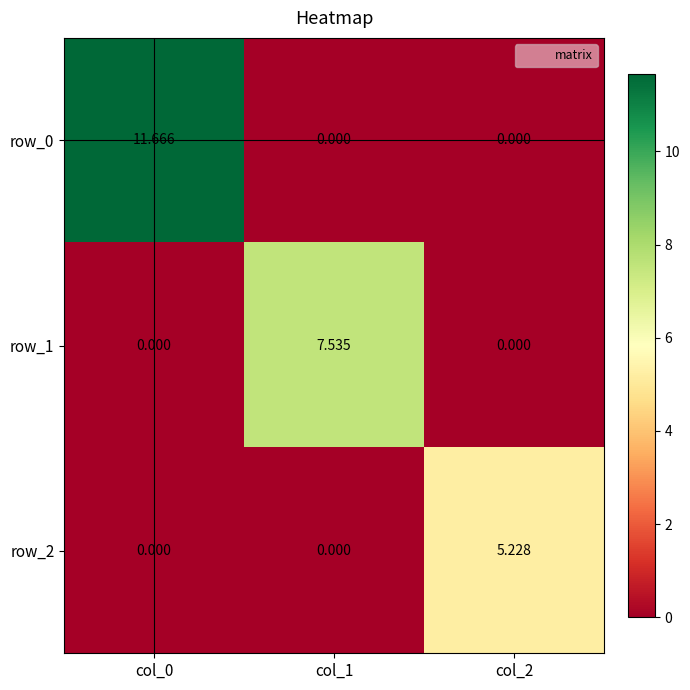

How many values in the row_0 series exceed 0?

1